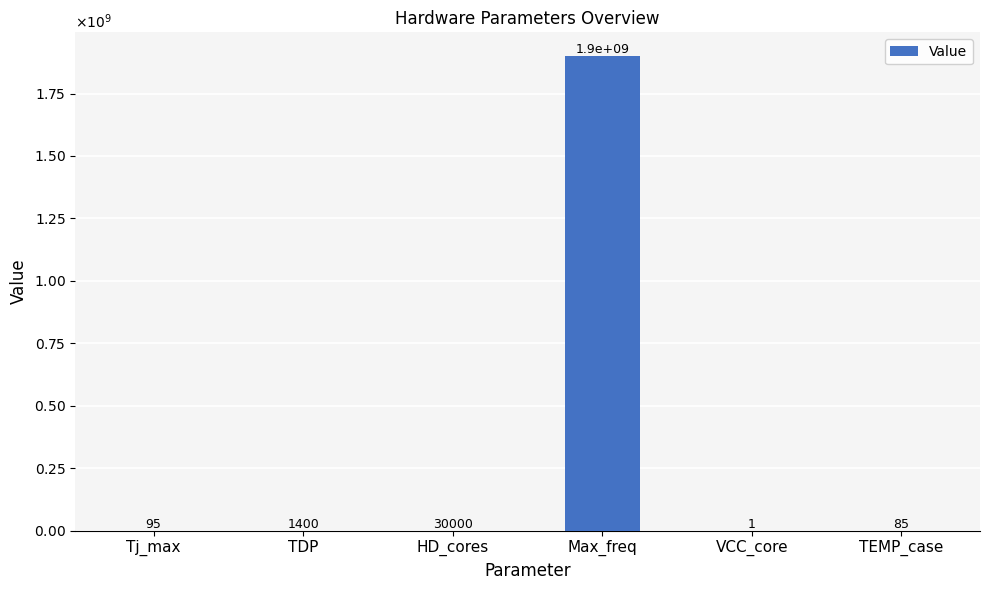

Are the bars horizontal?

No